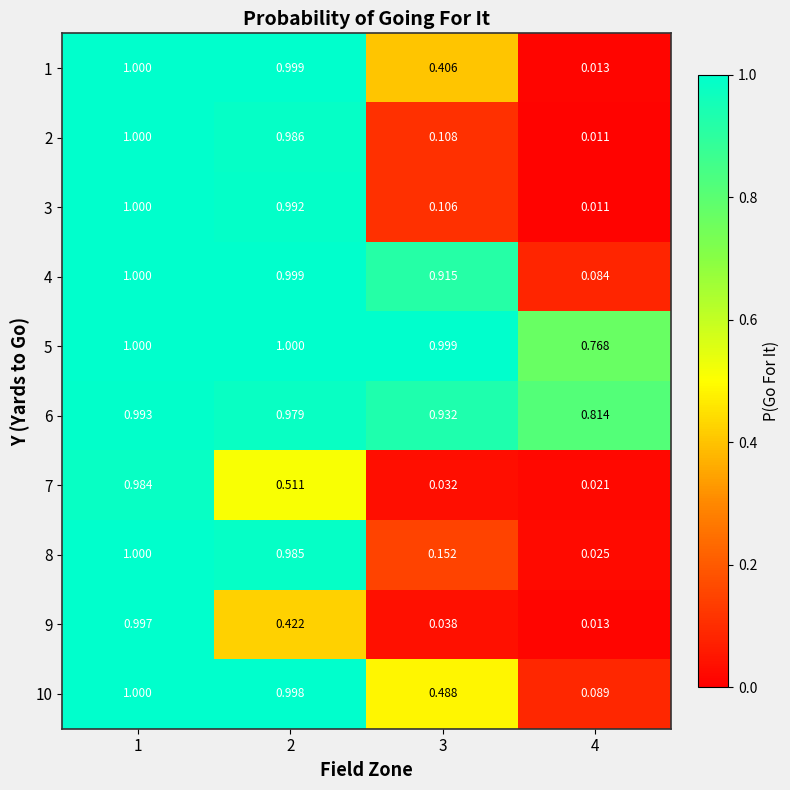

Is the value of 4 at 2 greater than the value of 10 at 3?

Yes